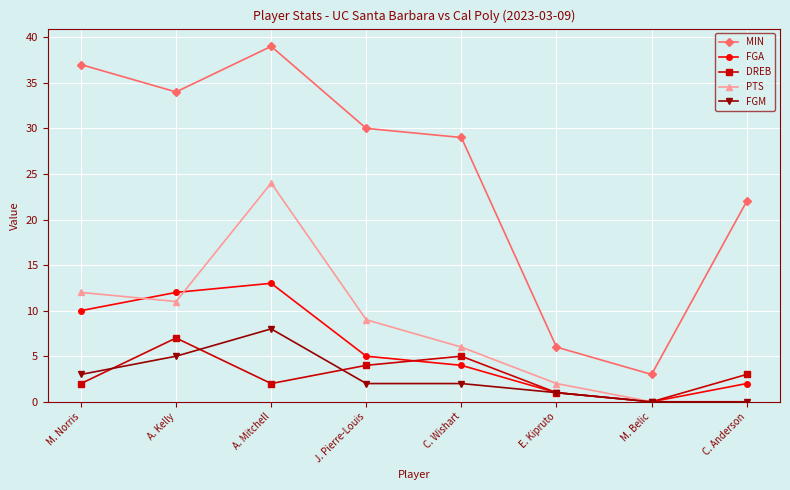

Is the value of DREB at M. Norris greater than the value of PTS at A. Kelly?

No